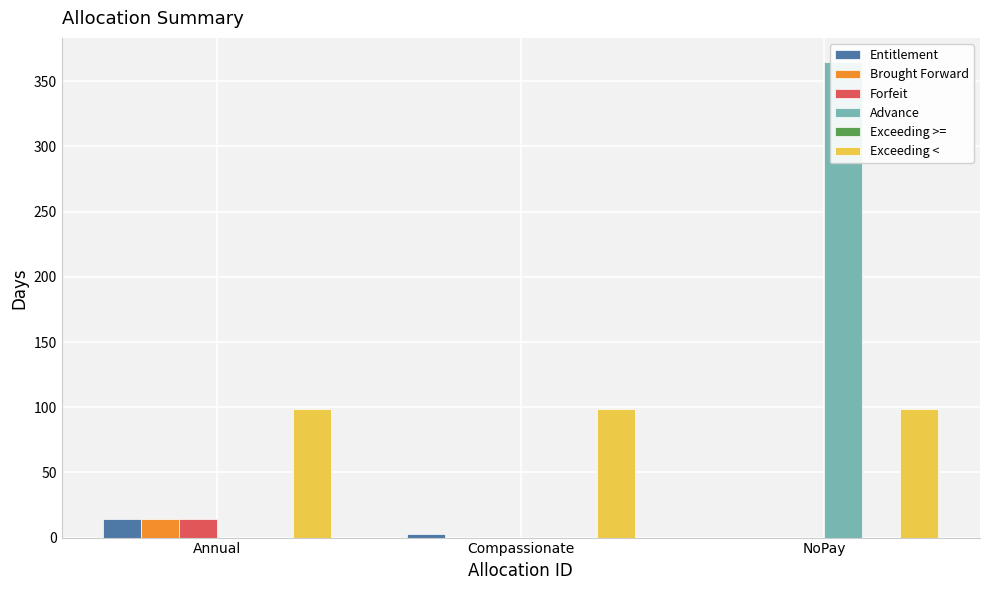

What is the spread (max minus min) of values at Annual?

99